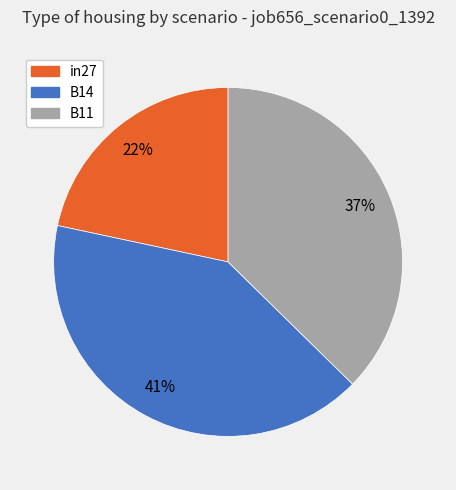

How many segments does this pie chart have?

3